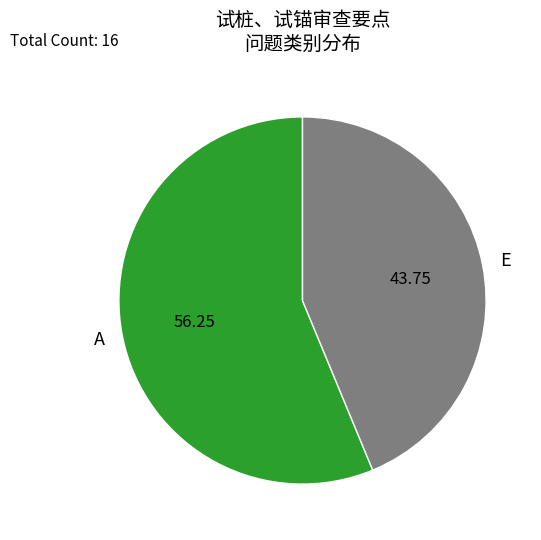

Which slice is the smallest?

E